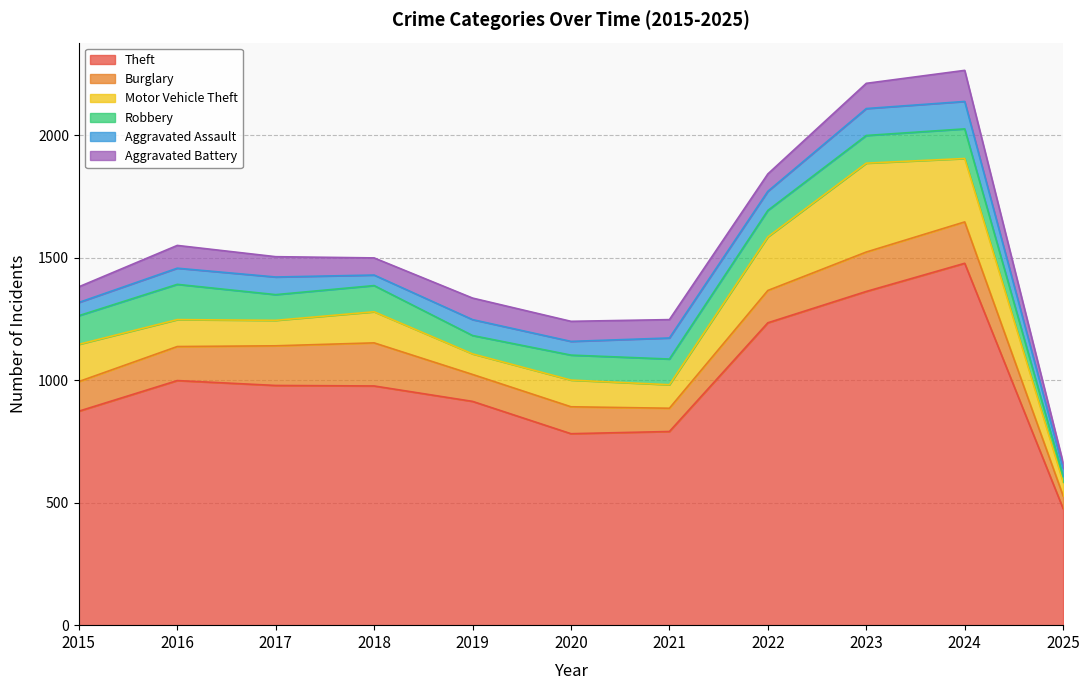

What is the difference between the second highest and second lowest values in the Motor Vehicle Theft series?

175